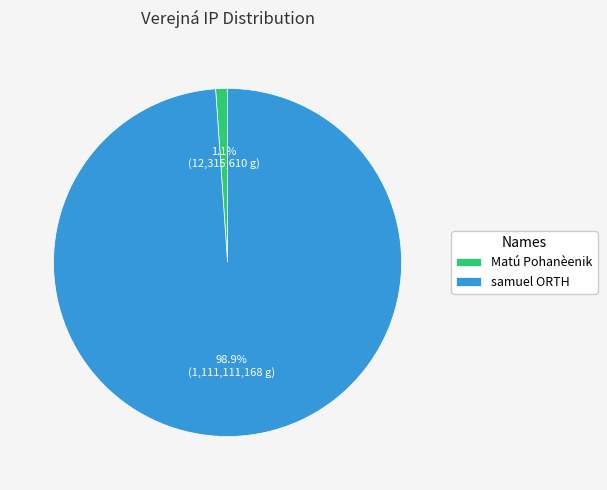

Between samuel ORTH and Matú Pohanèenik, which is larger?

samuel ORTH